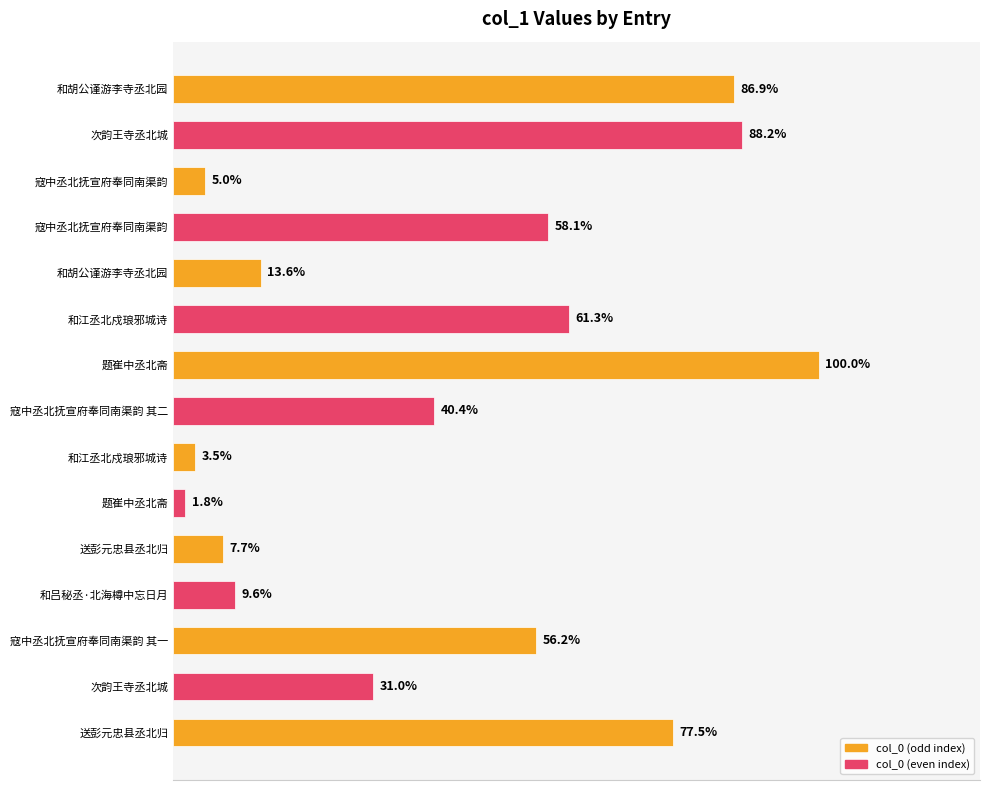

Are the bars horizontal?

Yes